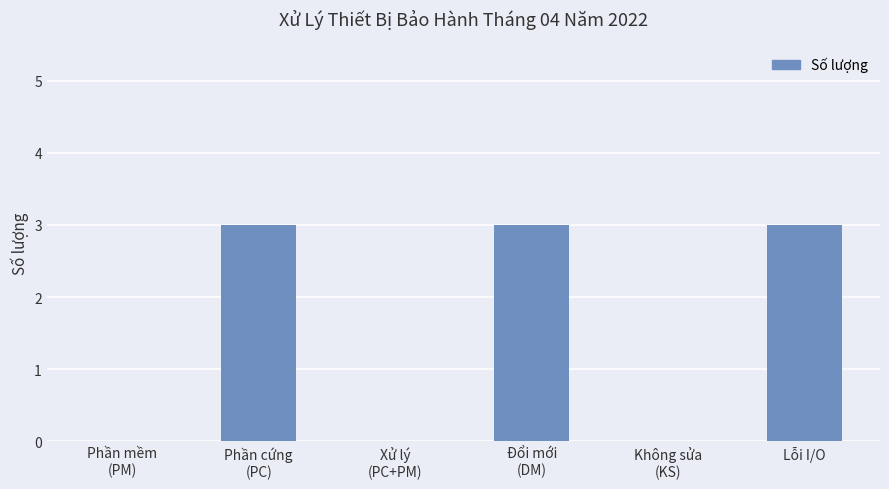

Is it true that the value at Lỗi I/O is 1?

False